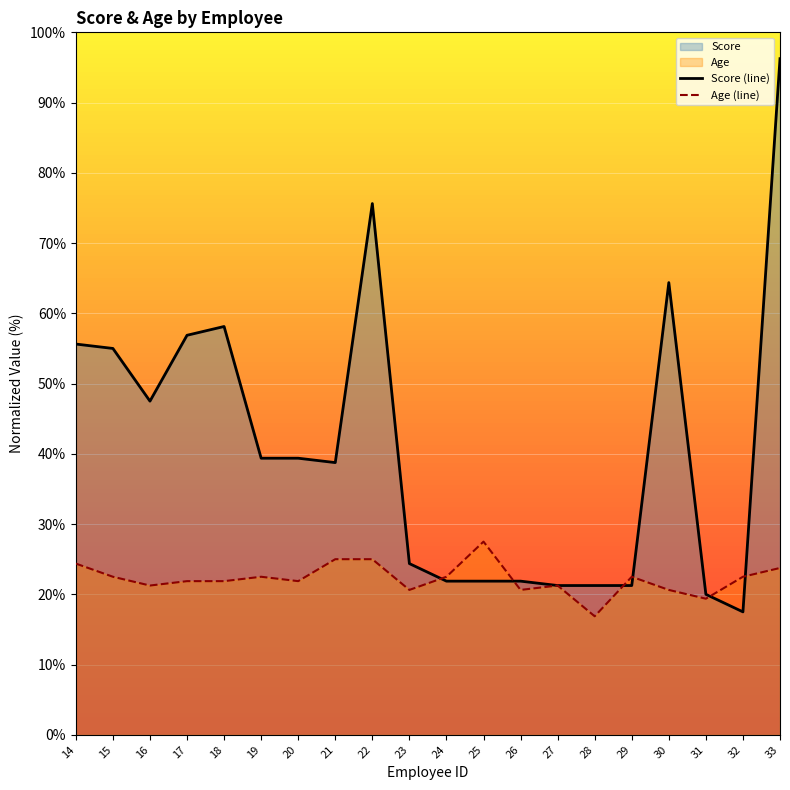

True or false: Age (line) and Score (line) intersect in this chart.

True